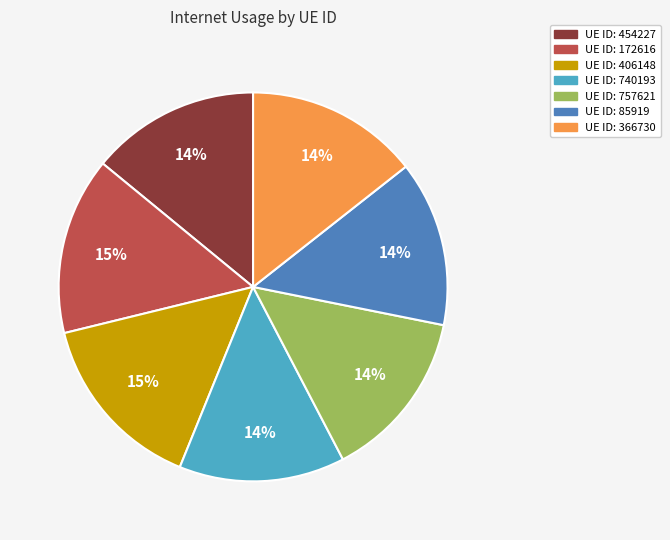

To the nearest percent, what is the average slice percentage?

14%